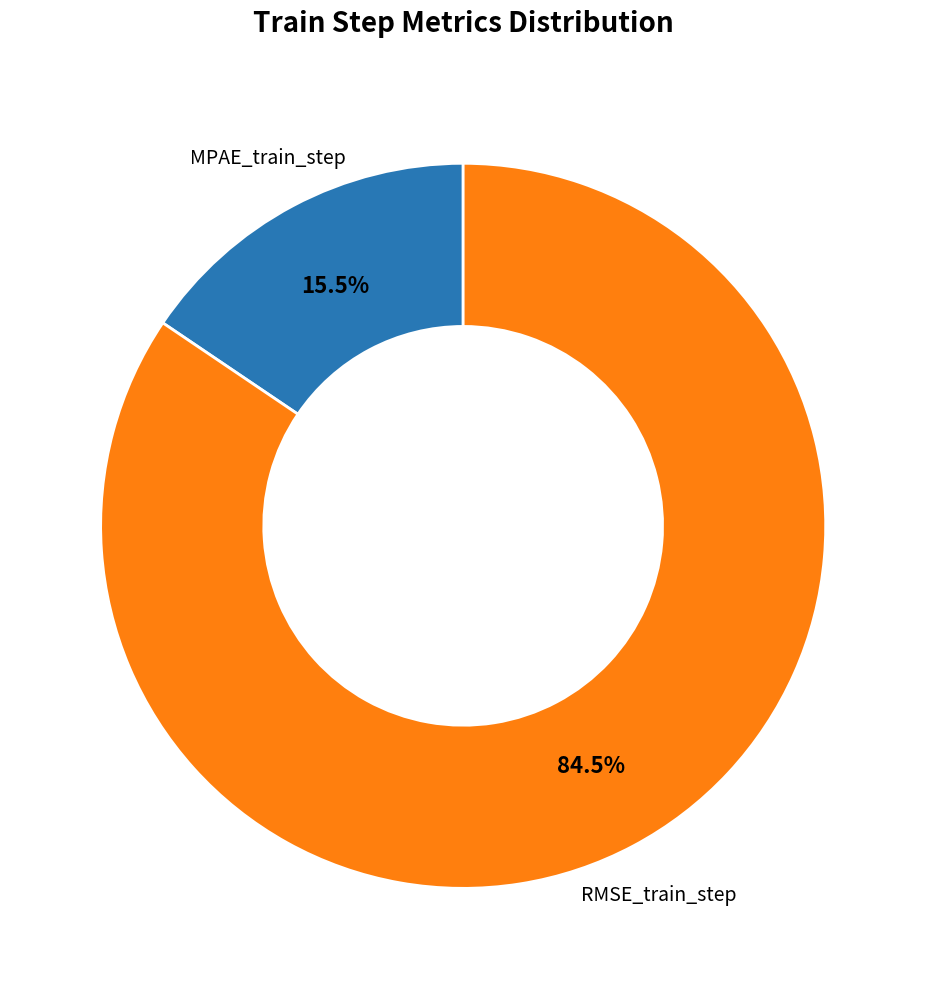

Does any single category account for the majority?

Yes